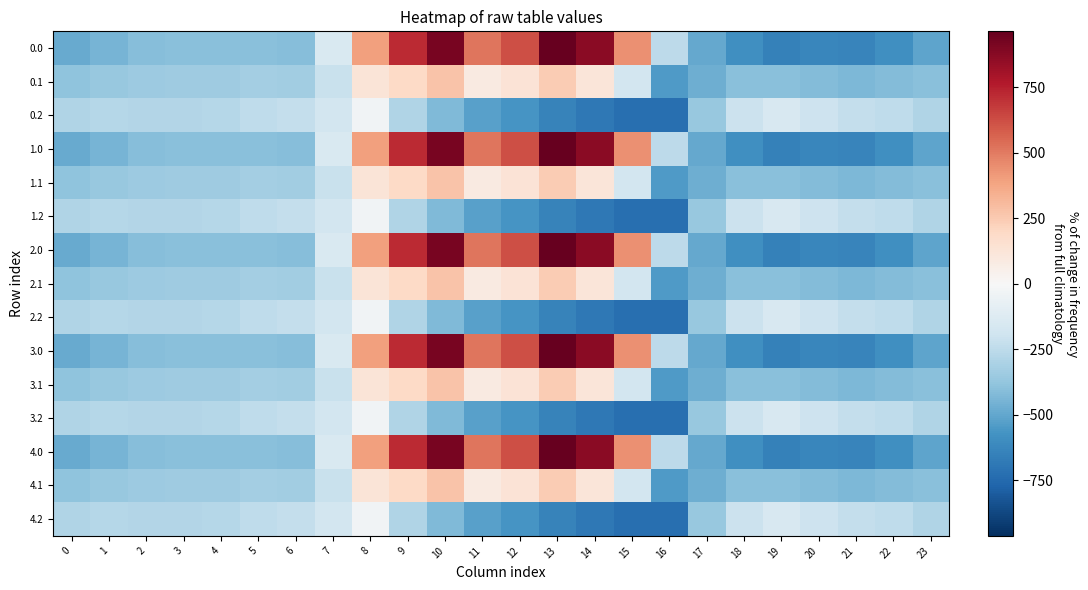

At which category is the sum across all series the highest?

10